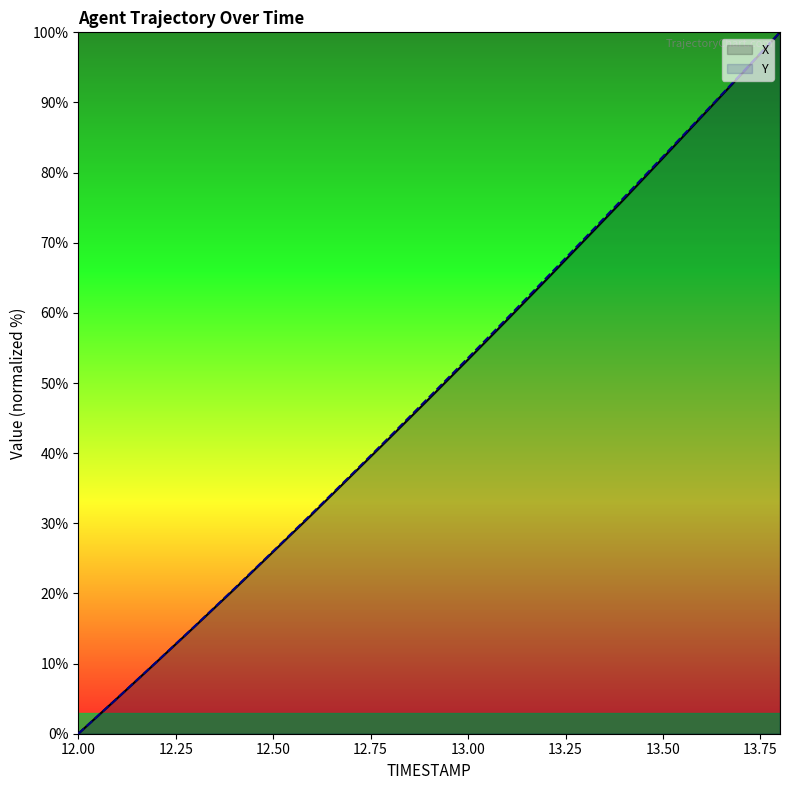

True or false: X and Y cross at least once.

False